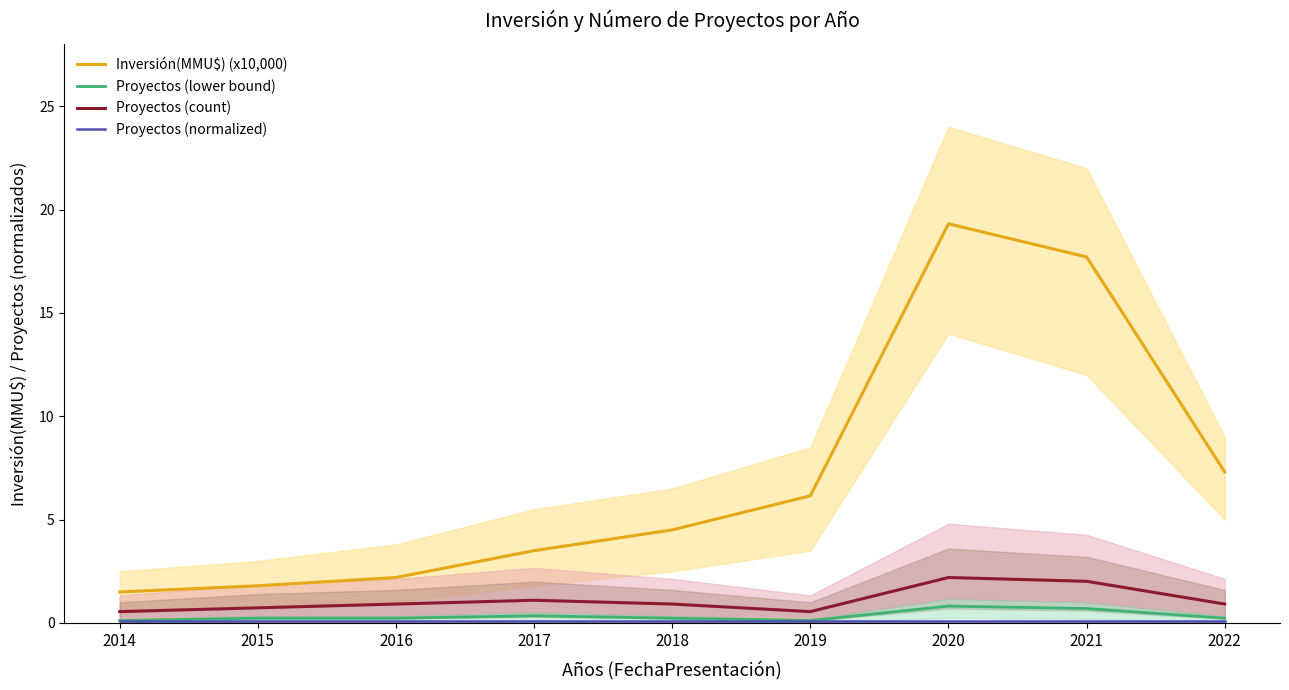

Reading left to right, extract all data points from this chart.

Inversión(MMU$) (x10,000): 1.5	1.8	2.2	3.5	4.5	6.2	19.3	17.7	7.3
Proyectos (lower bound): 0.1	0.2	0.2	0.3	0.2	0.1	0.8	0.7	0.2
Proyectos (count): 0.6	0.7	0.9	1.1	0.9	0.6	2.2	2.0	0.9
Proyectos (normalized): 0.1	0.1	0.1	0.1	0.1	0.1	0.1	0.1	0.1